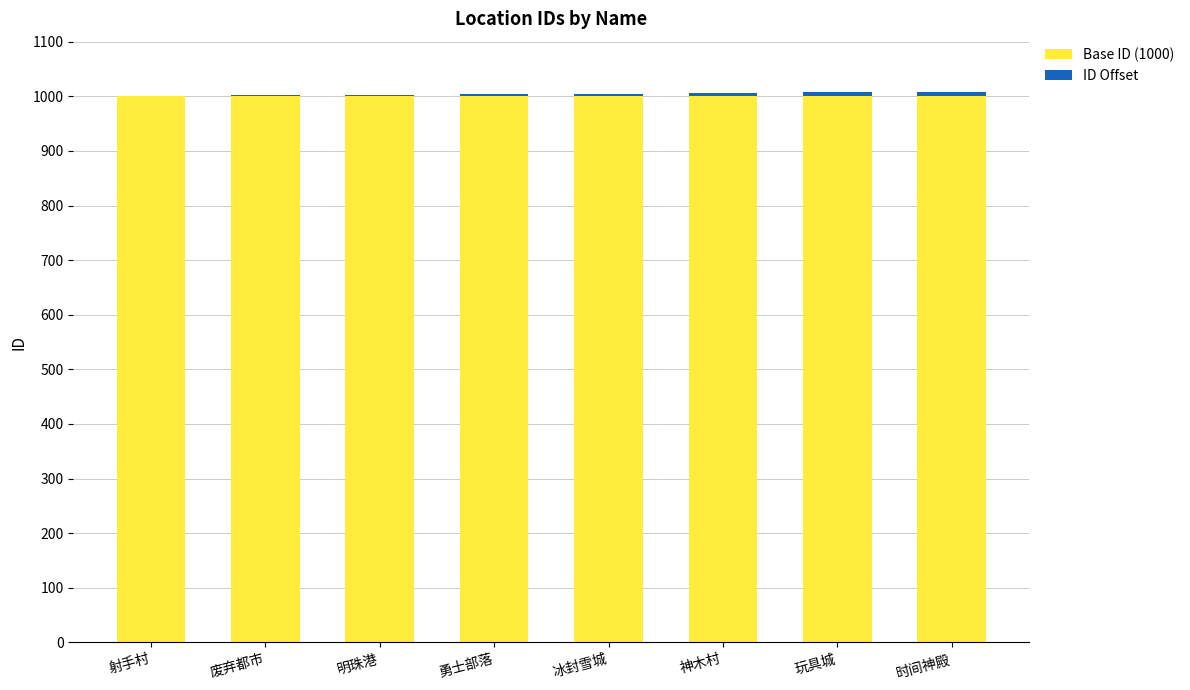

Are the bars grouped side by side (vs. stacked)?

No